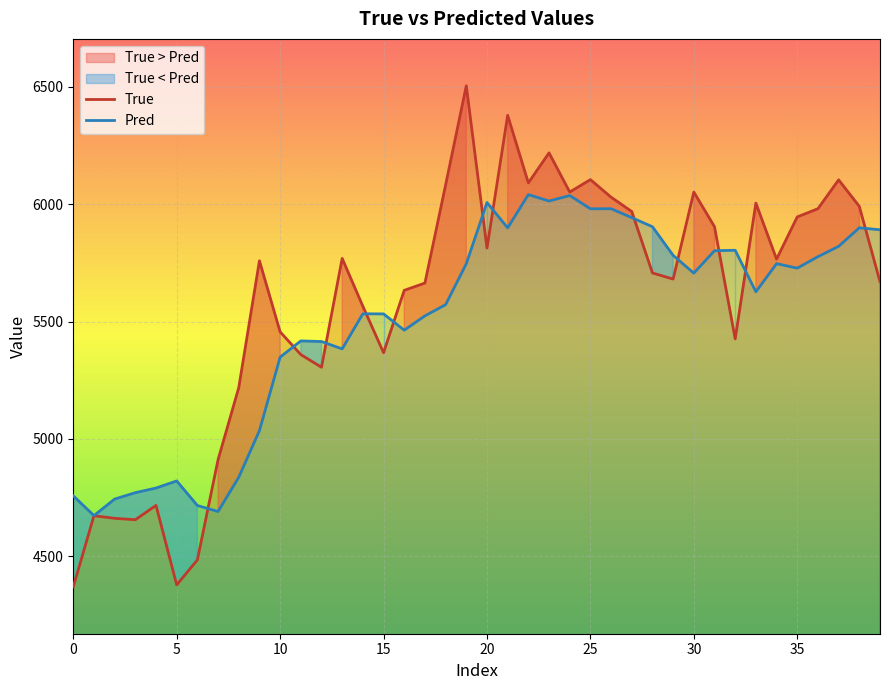

List the series in order of their overall mean, lowest first.

Pred, True